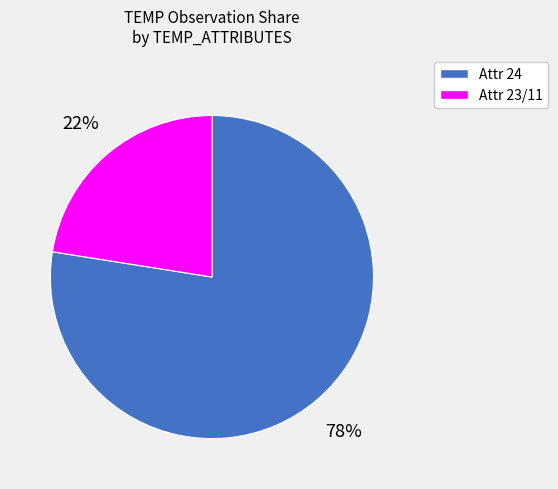

Is there a majority slice in this chart?

Yes